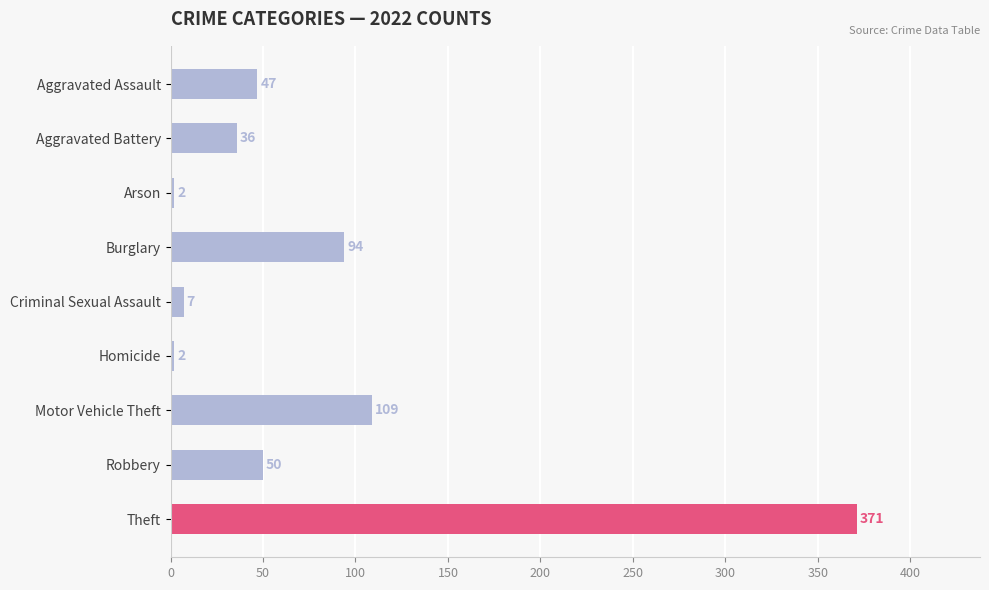

What is the approximate value at Aggravated Battery, to the nearest 5?

35